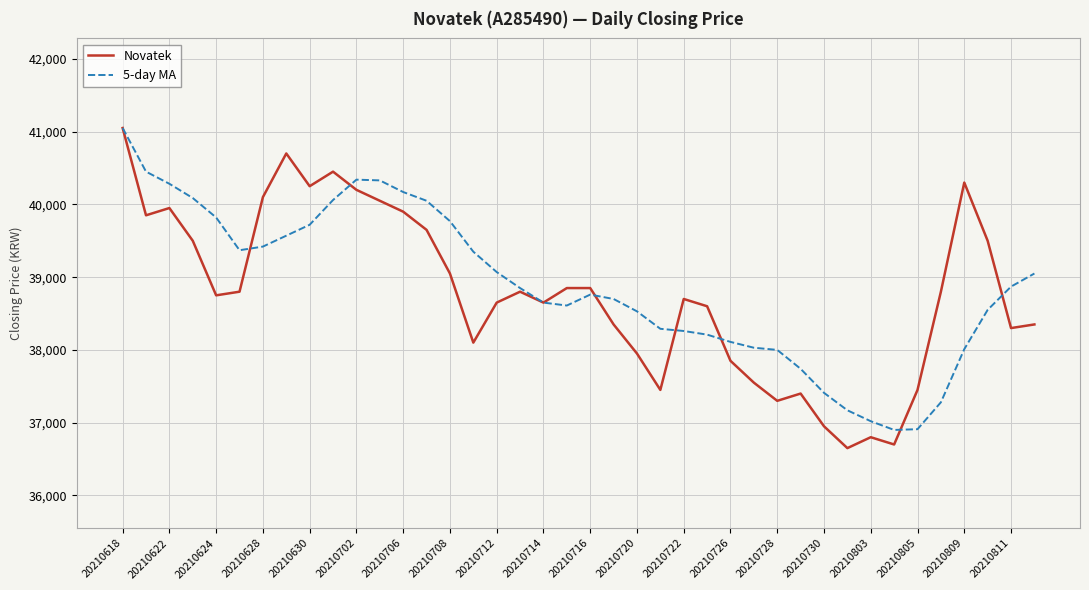

What are all the series names shown in the legend?

Novatek, 5-day MA